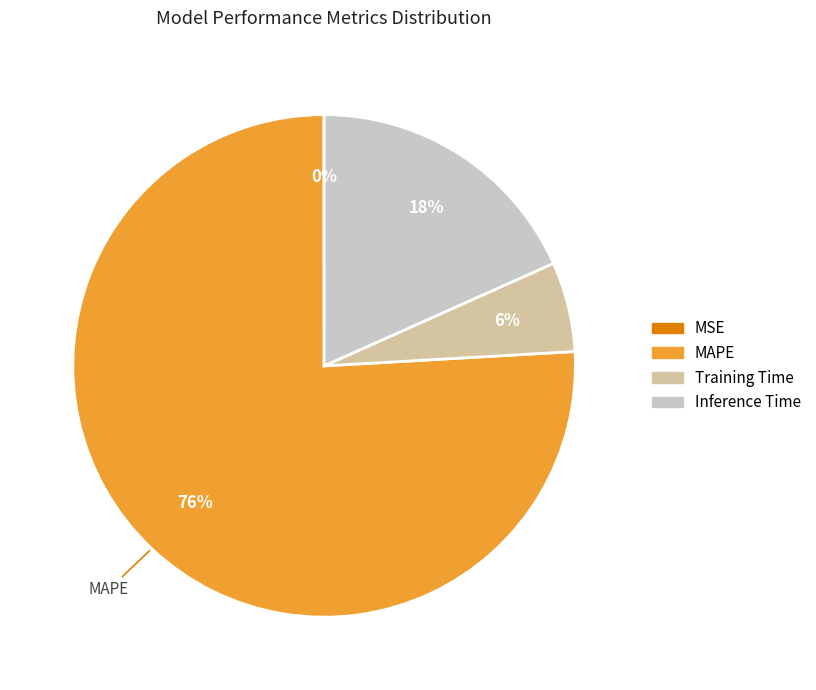

True or false: Training Time accounts for 6% of the total.

True